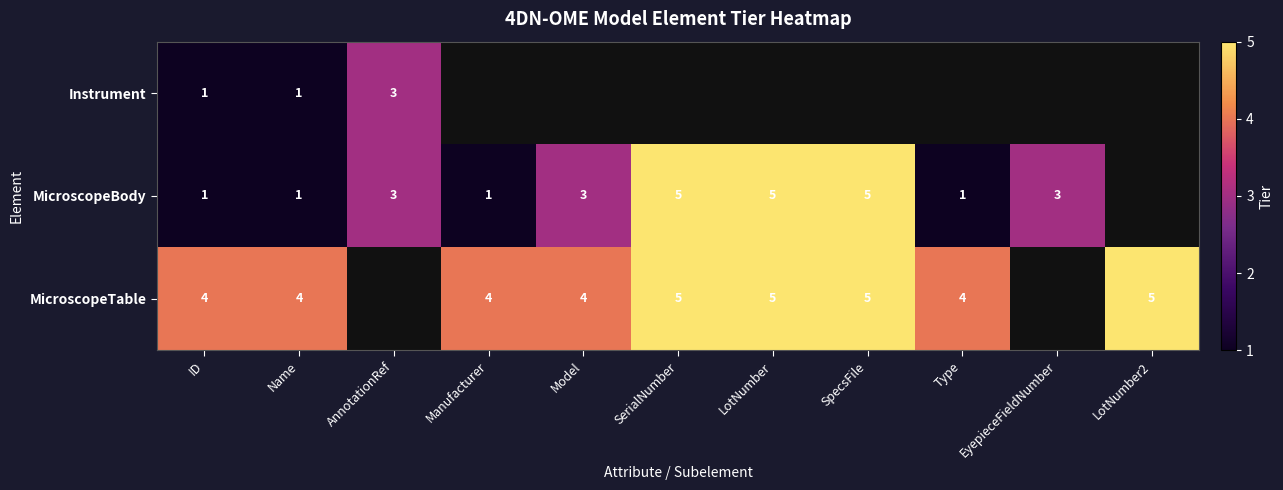

What is the sum of the MicroscopeBody values at Manufacturer and AnnotationRef?

4